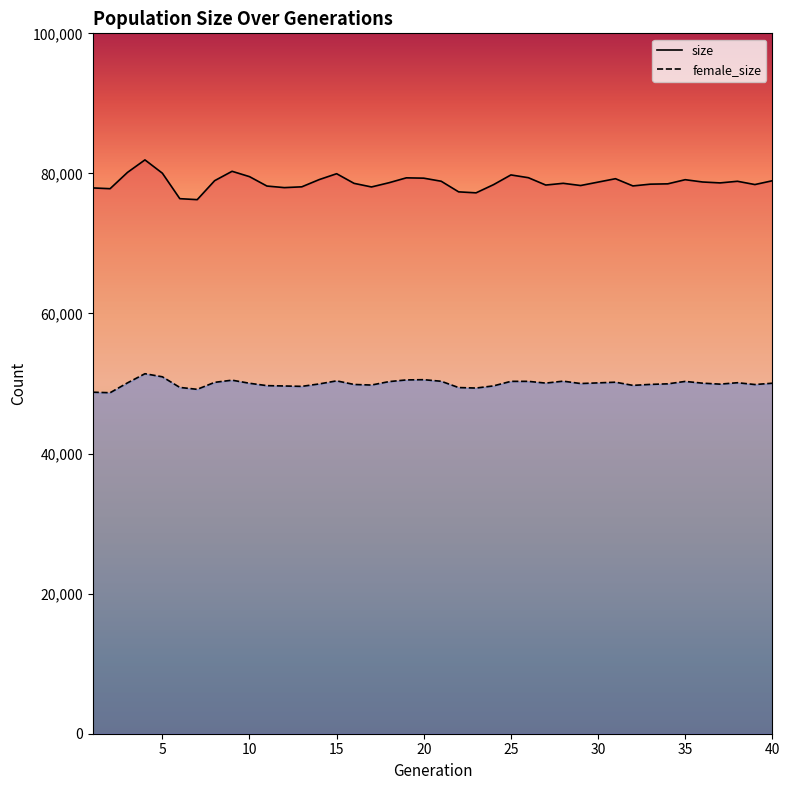

True or false: size and female_size intersect in this chart.

False